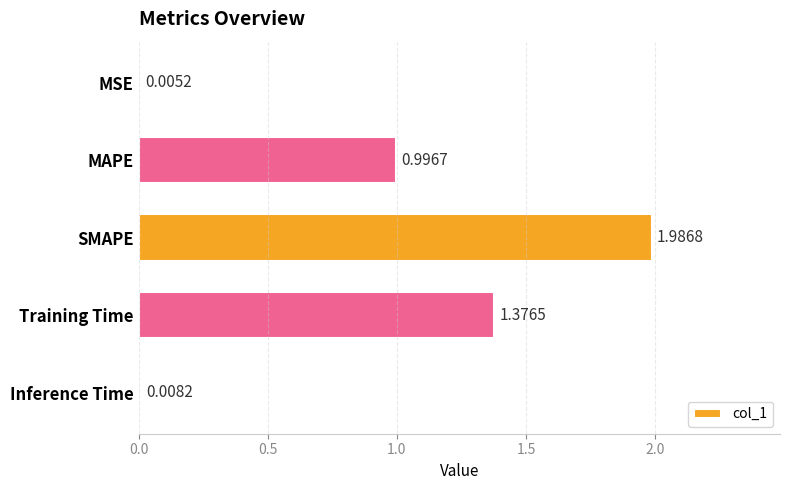

What is the sum of all values?

4.4